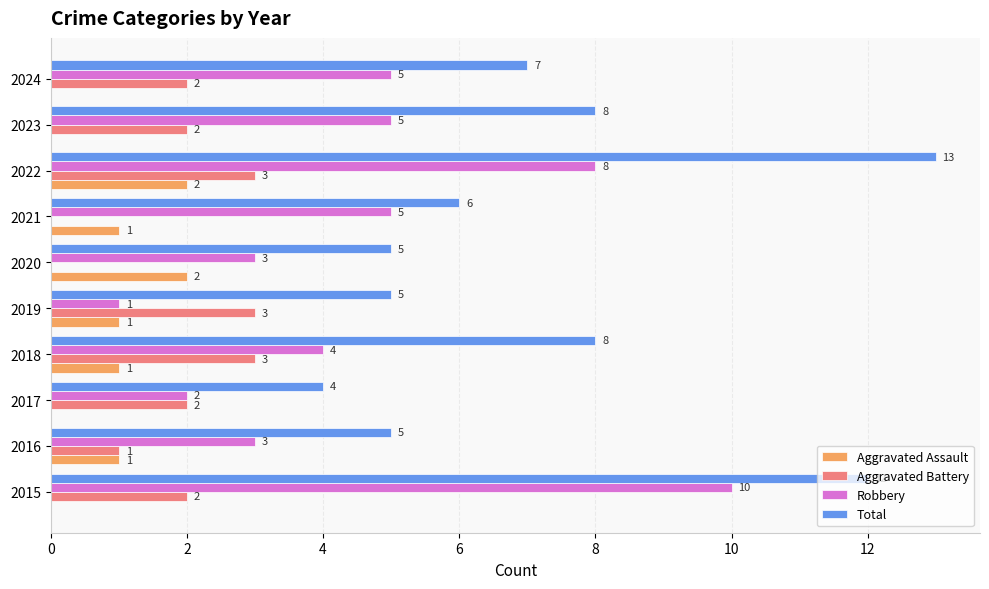

At which category is the sum across all series the highest?

2022